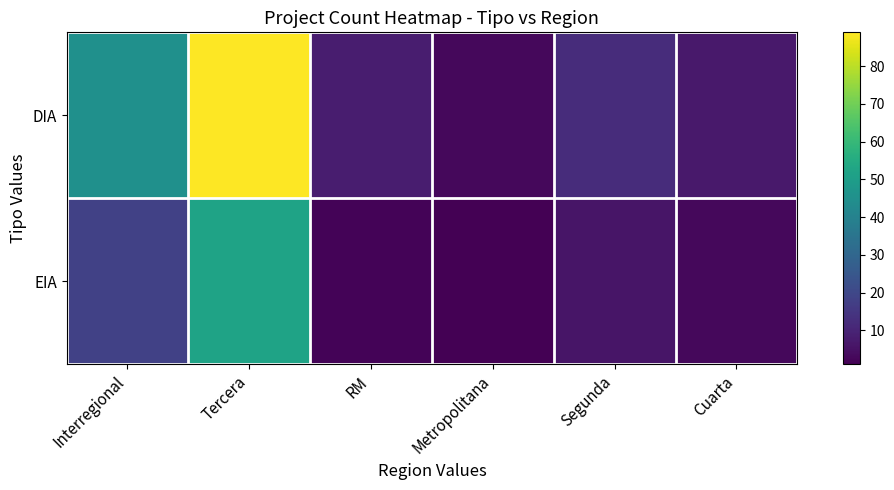

At RM, list the series in order from largest to smallest.

DIA, EIA